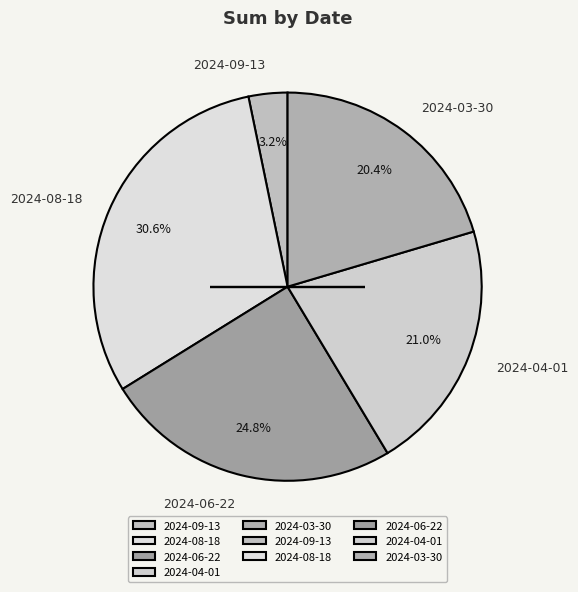

Which category has the smallest portion of the pie?

2024-09-13